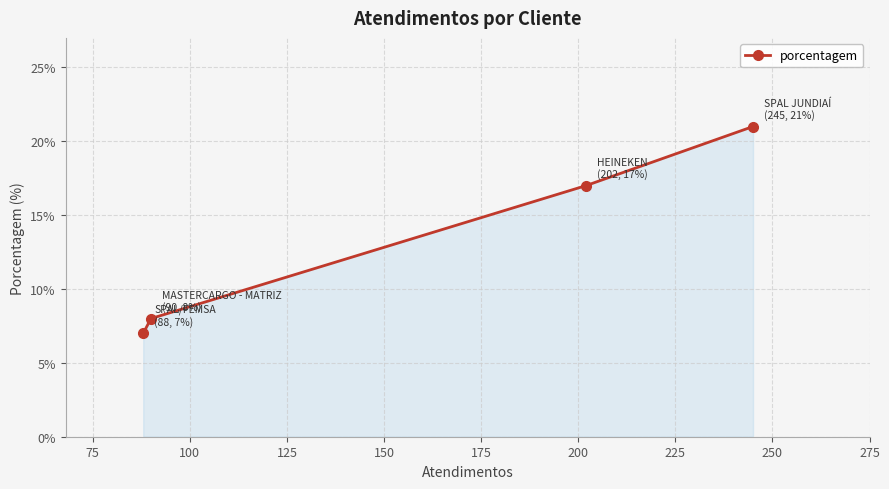

What is the difference between the maximum and minimum values?

14